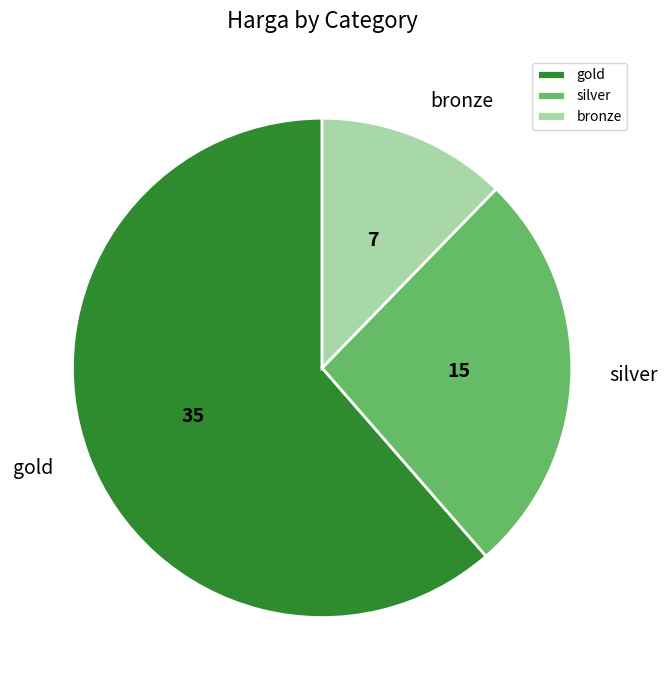

Between bronze and silver, which is larger?

silver